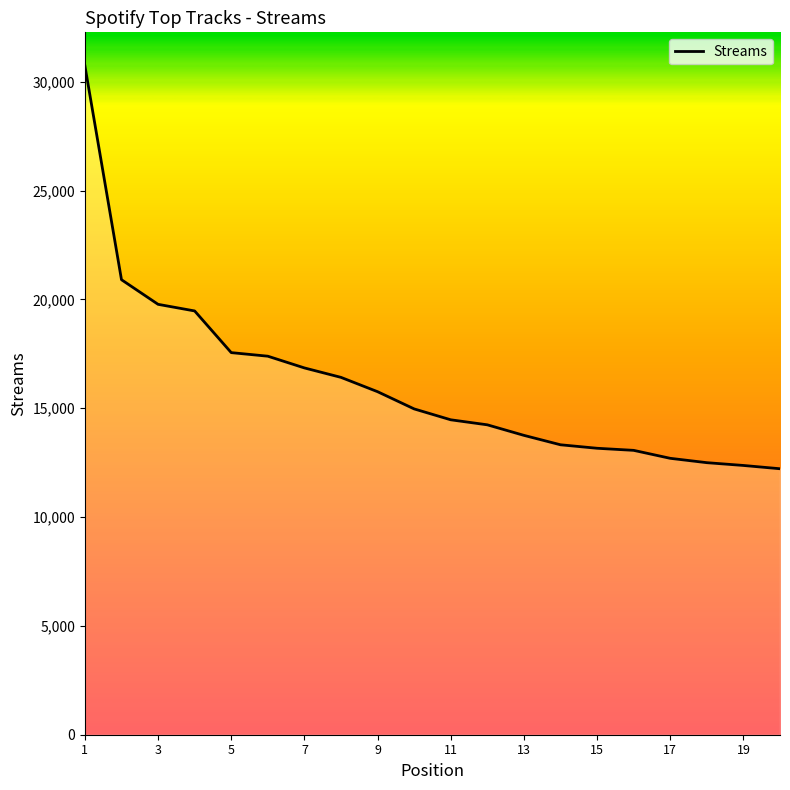

What is the greatest value displayed?

30734